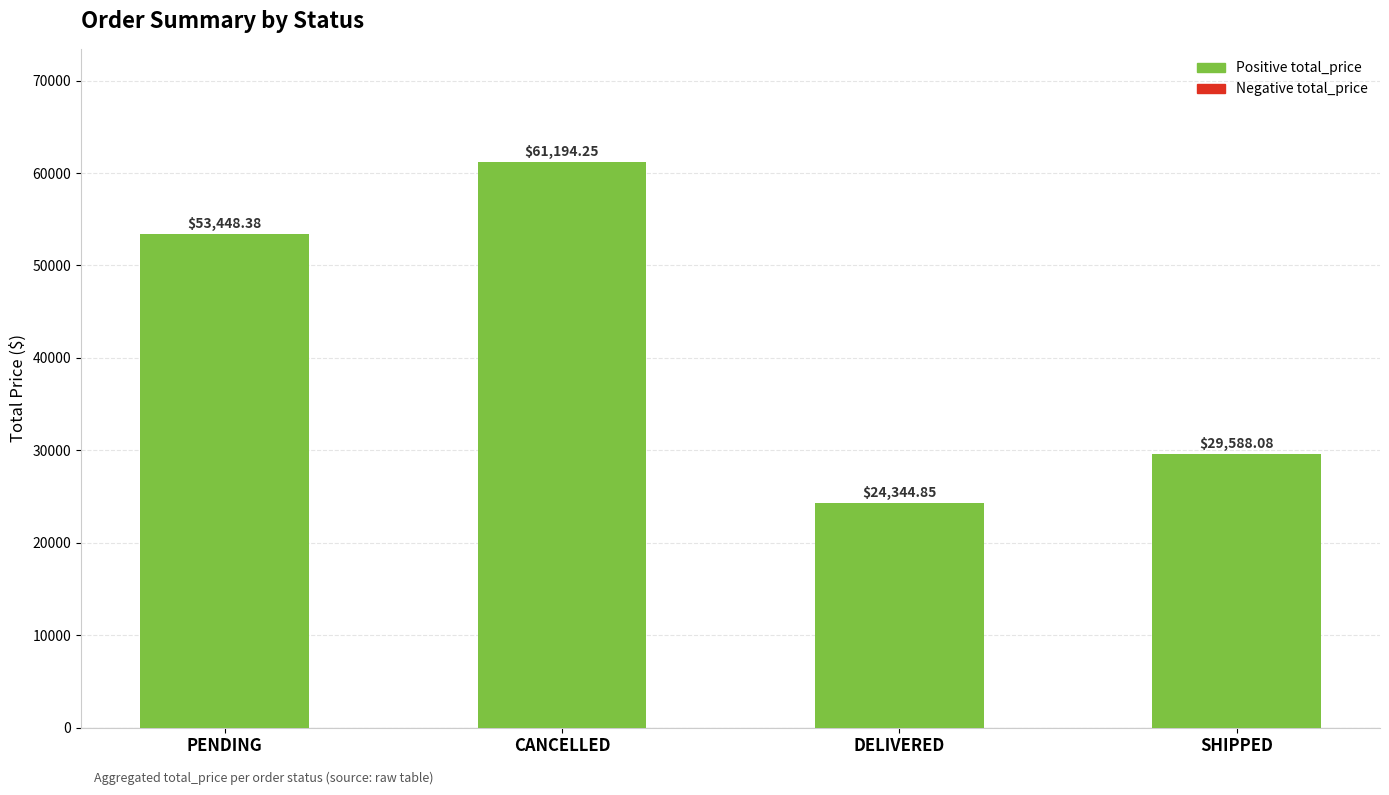

What is the label of the 1st bar from the left?

PENDING